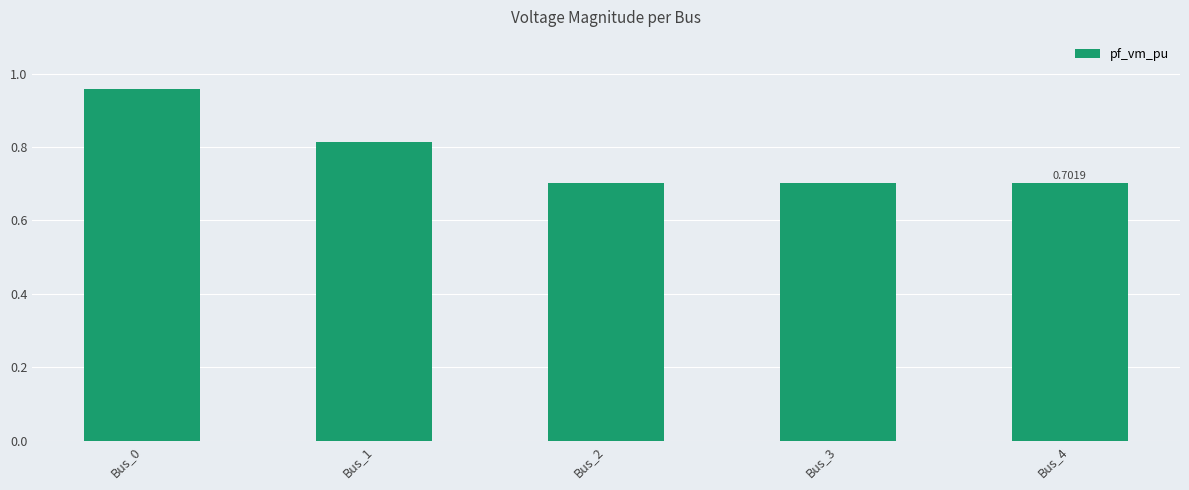

What is the difference between the values at Bus_0 and Bus_3?

0.3